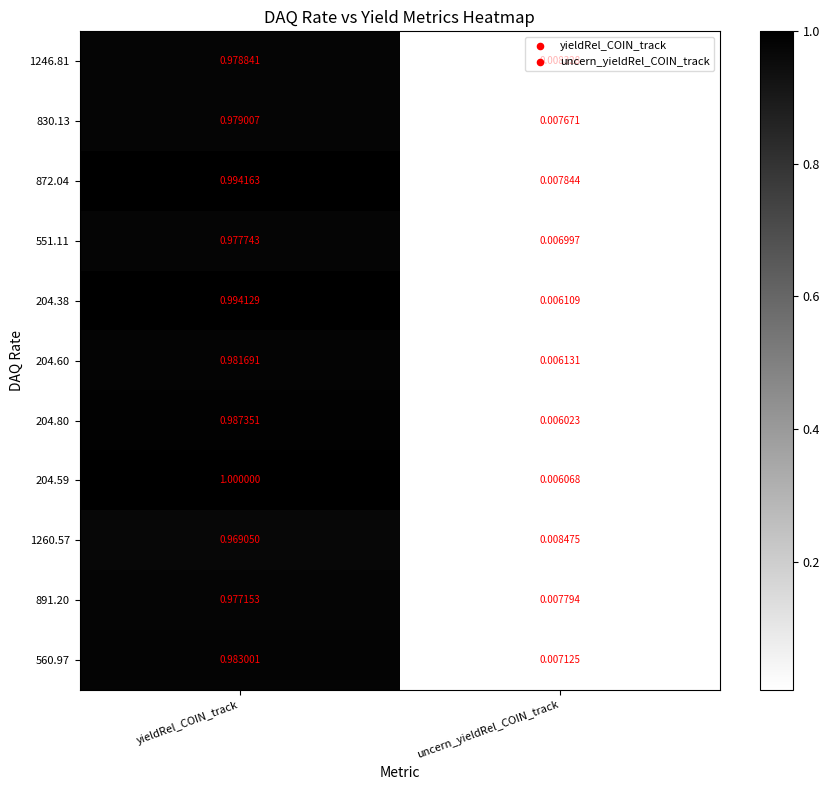

Which category has the highest value across all series?

yieldRel_COIN_track